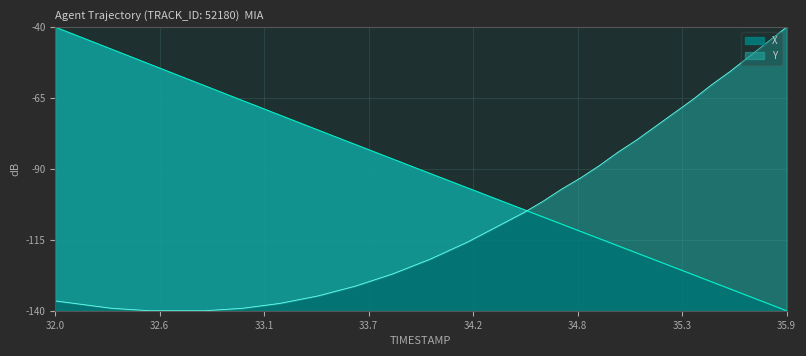

How many lines are shown in the chart?

2